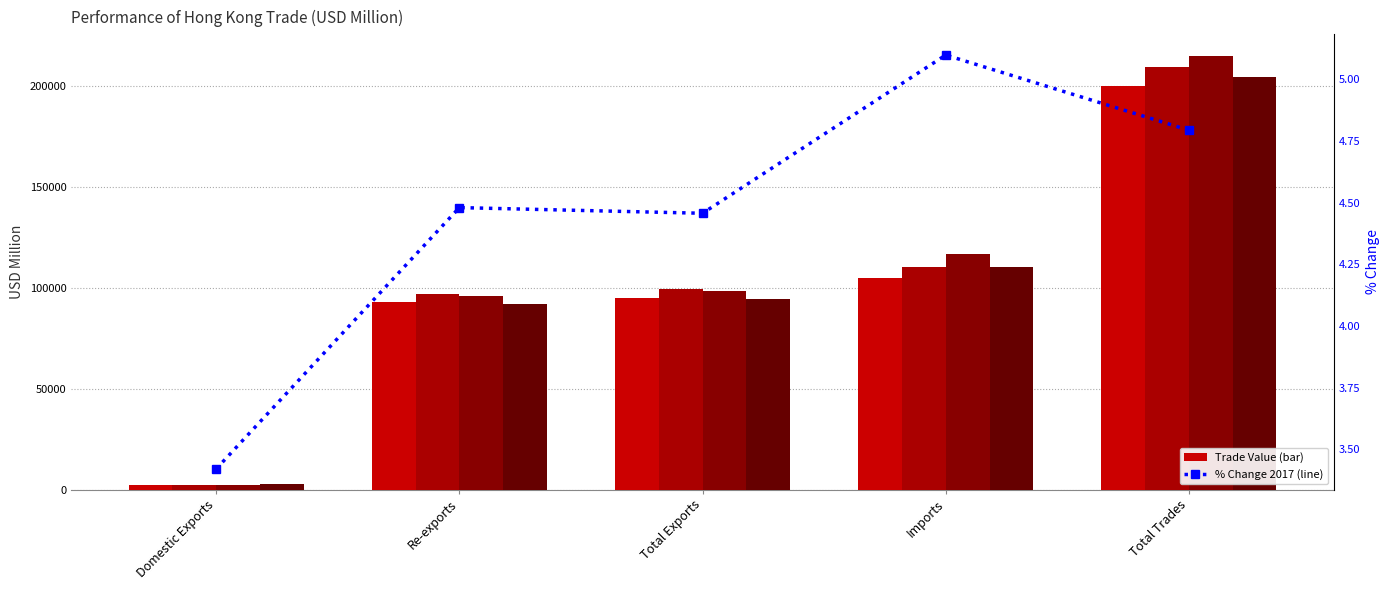

Does the chart contain stacked bars?

No